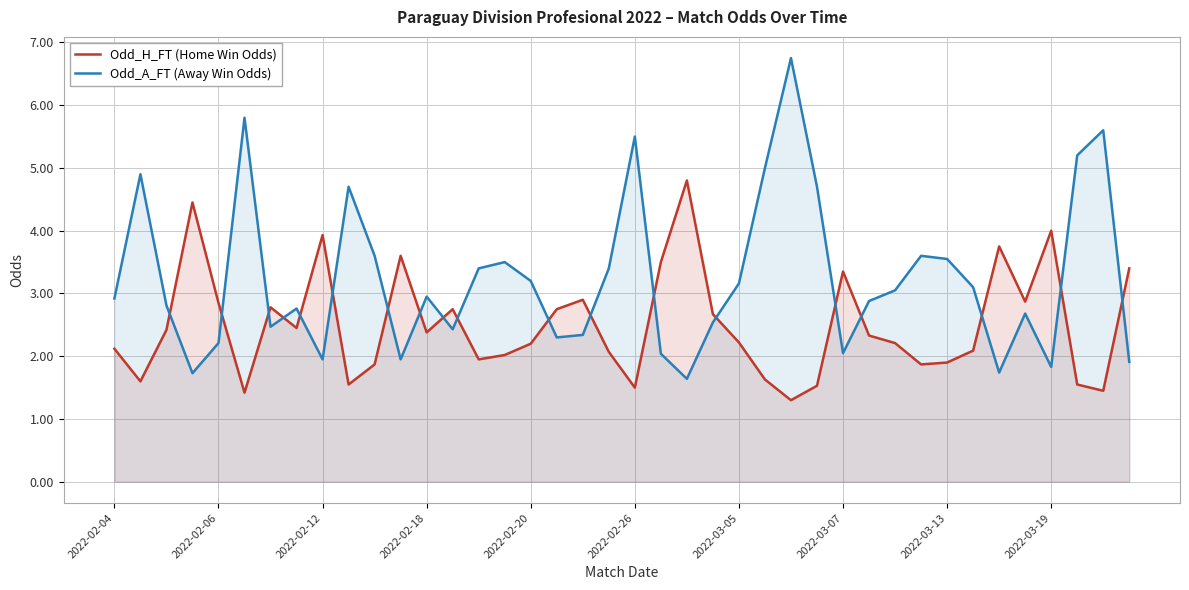

Which category has the lowest value across all series?

26